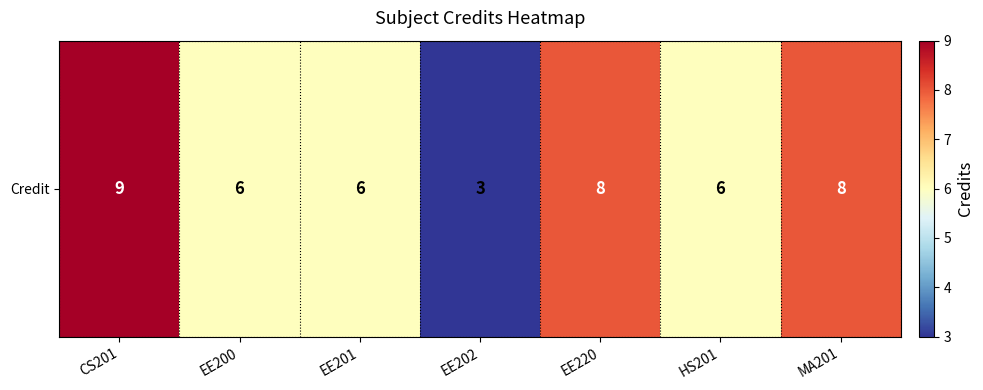

Rank the categories by value from lowest to highest.

EE202, EE200, EE201, HS201, EE220, MA201, CS201